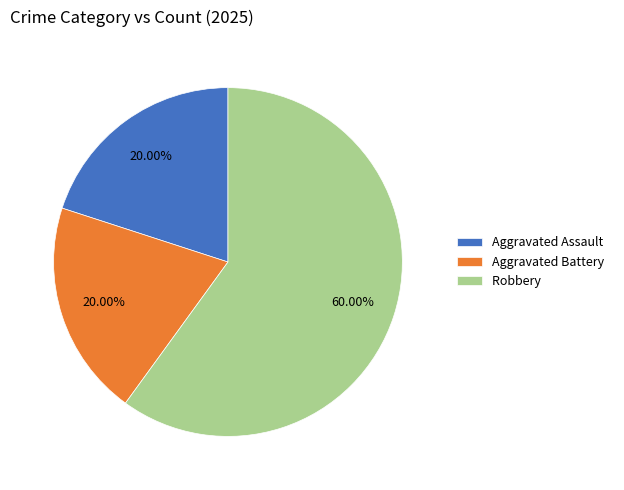

How many segments does this pie chart have?

3